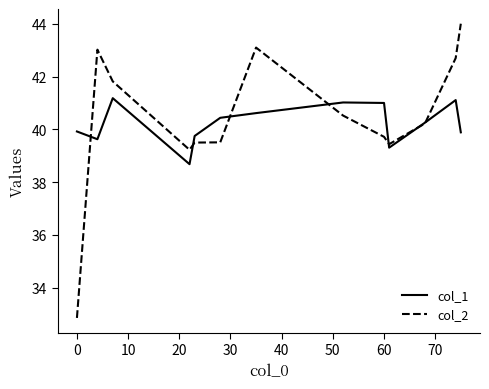

What is the maximum value for col_2?

44.0